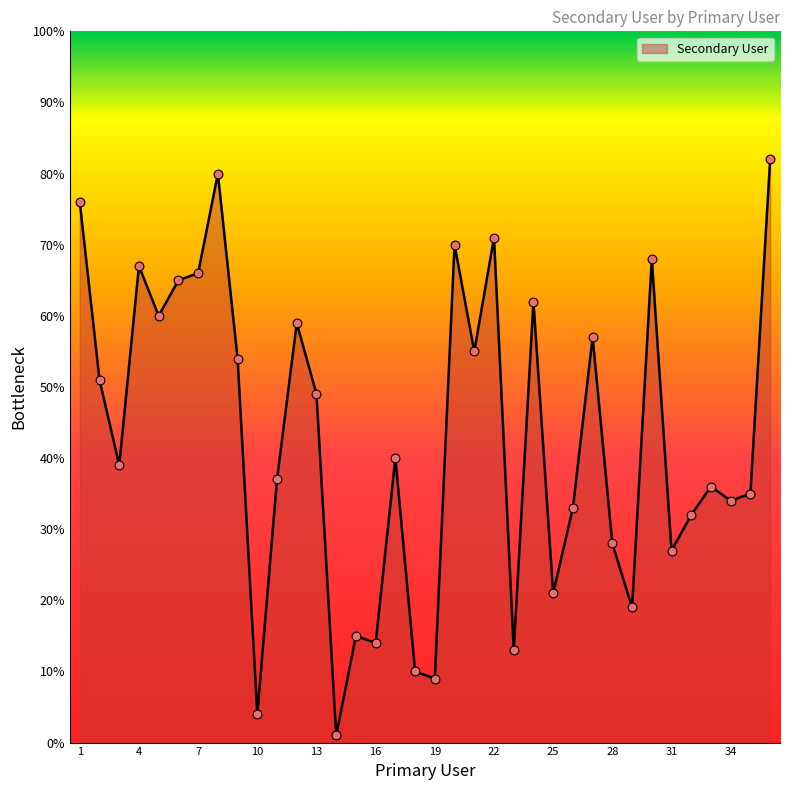

What is the greatest value displayed?

82